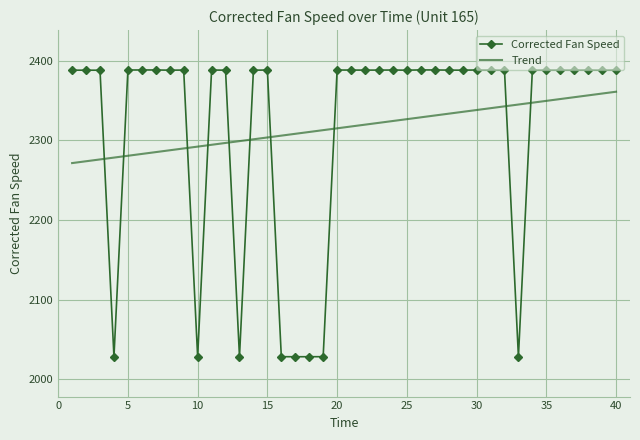

After their last crossing, which series has the higher values: Trend or Corrected Fan Speed?

Corrected Fan Speed